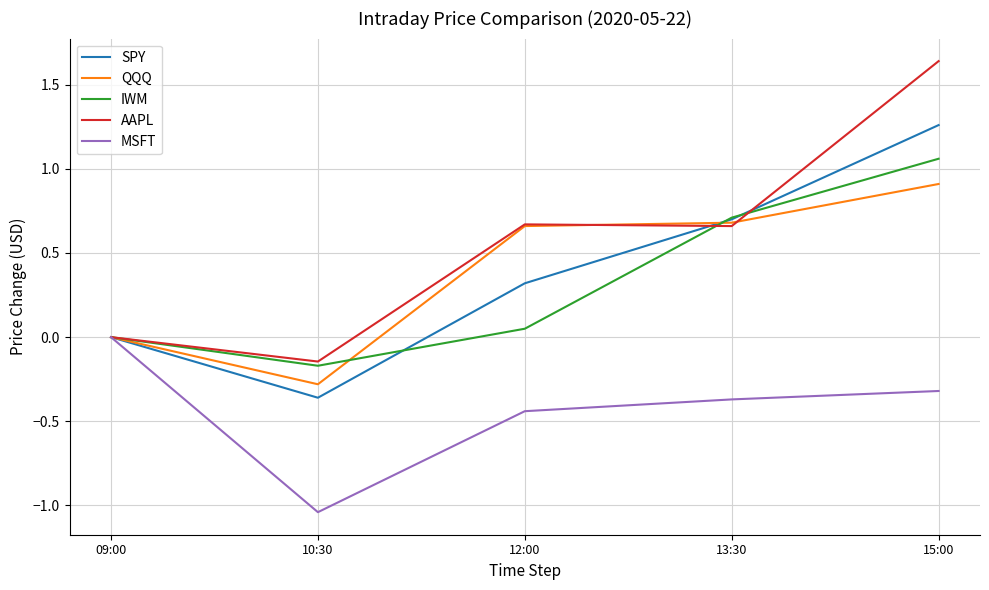

Which series has the largest total across all categories?

AAPL